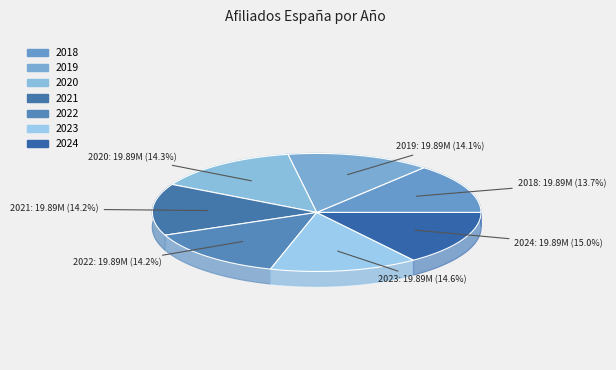

What is the largest slice in the pie chart?

2024